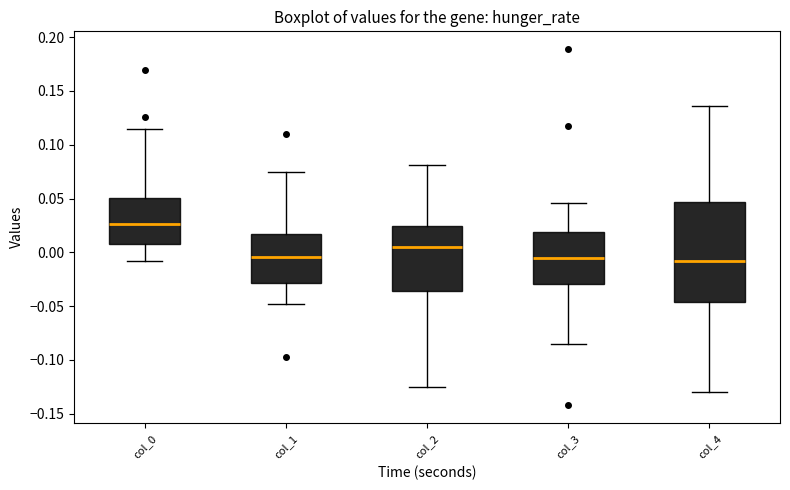

Reading left to right, read every box against the y-axis: the position of its median line, the range the box covers, and the ends of its whiskers. The values are not printed on the chart, so give them approximately, as read against the axis.

col_0: median 0.025, box 0.010 to 0.050, whiskers -0.010 to 0.115
col_1: median -0.005, box -0.030 to 0.015, whiskers -0.050 to 0.075
col_2: median 0.005, box -0.035 to 0.025, whiskers -0.125 to 0.080
col_3: median -0.005, box -0.030 to 0.020, whiskers -0.085 to 0.045
col_4: median -0.010, box -0.045 to 0.045, whiskers -0.130 to 0.135